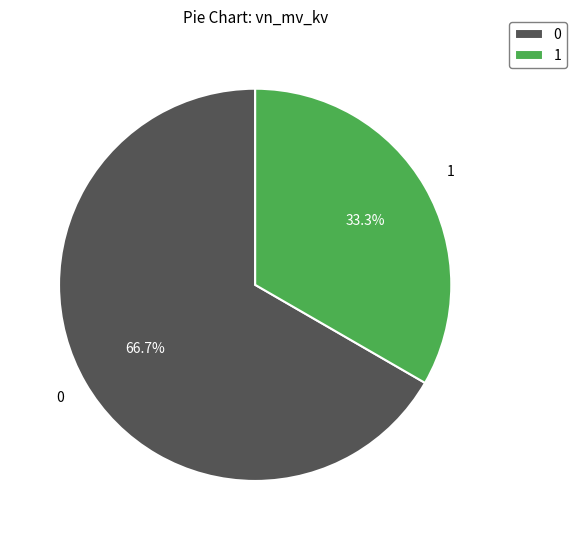

Does 0 represent more than half of the total?

Yes